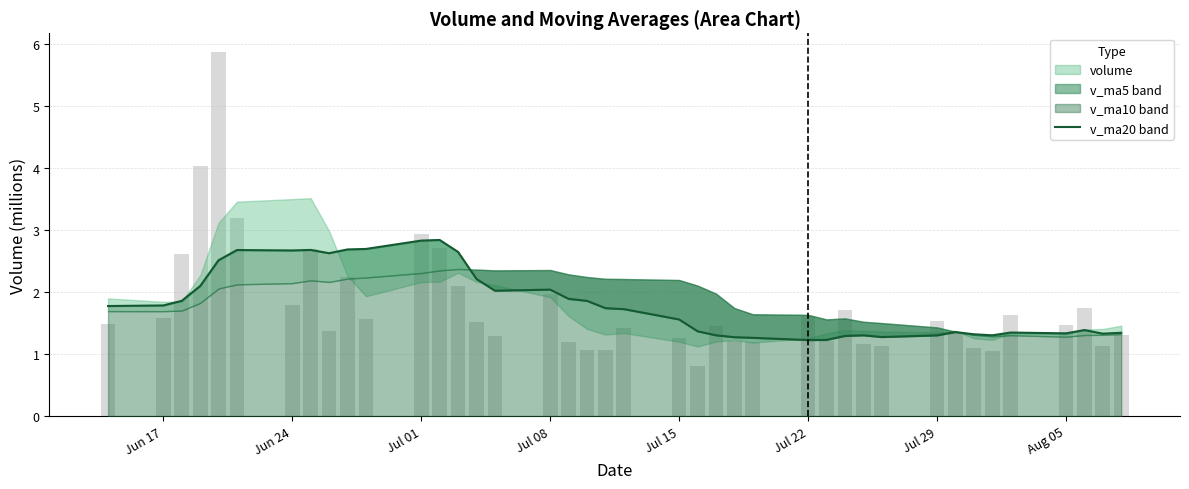

Reading right to left, extract all data points from this chart.

1.3	1.1	1.7	1.5	1.6	1.0	1.1	1.3	1.5	1.1	1.2	1.7	1.2	1.6	1.2	1.2	1.4	0.8	1.3	1.4	1.1	1.1	1.2	2.0	1.3	1.5	2.1	2.7	2.9	1.6	2.2	1.4	2.7	1.8	3.2	5.9	4.0	2.6	1.6	1.5